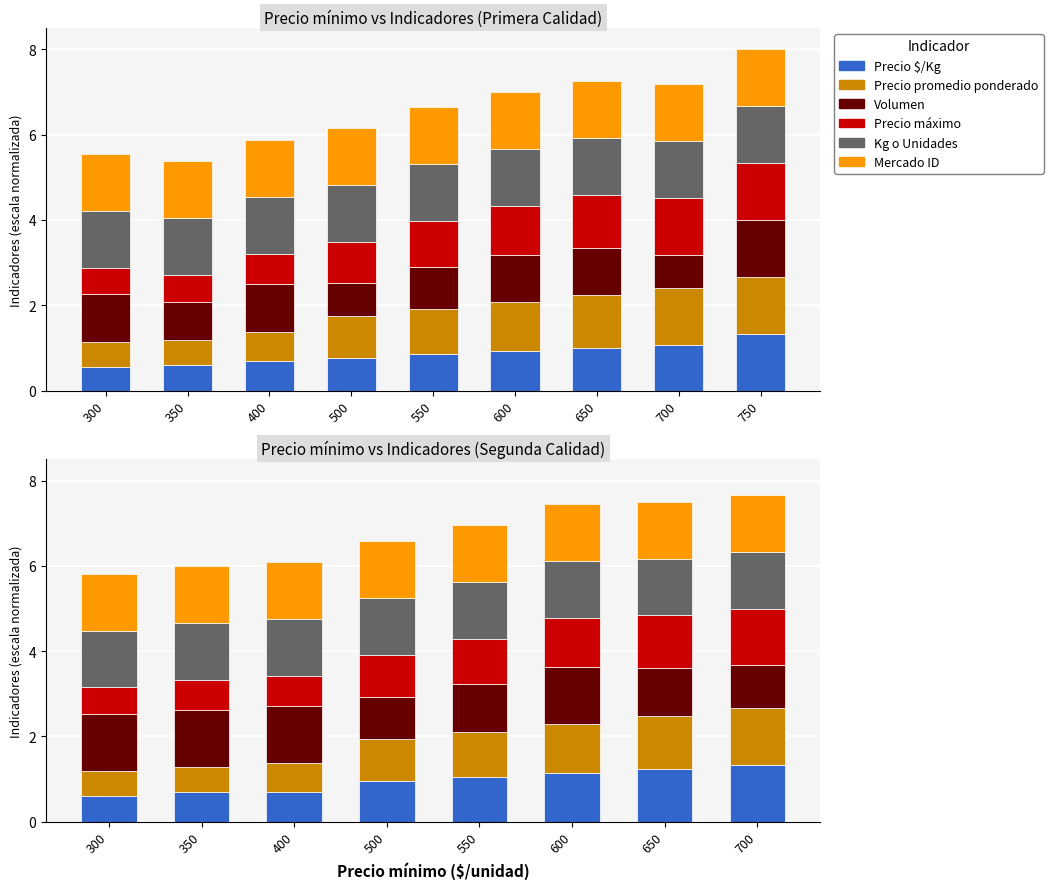

Is it true that Mercado ID equals 1.9 at 600?

False